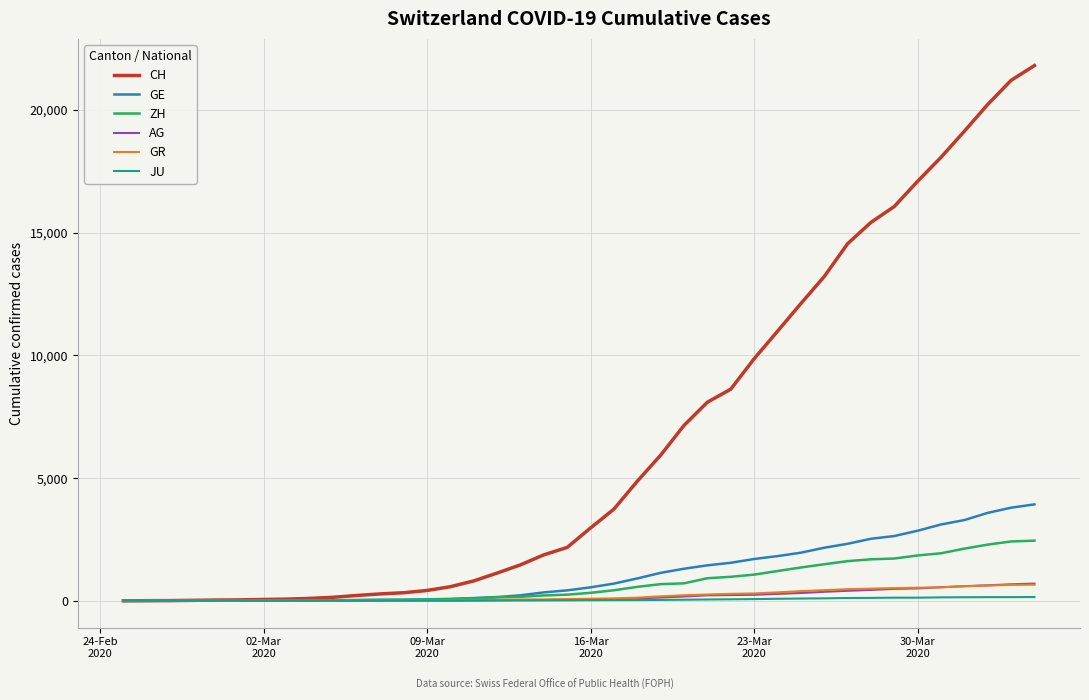

What are all the series names shown in the legend?

CH, GE, ZH, AG, GR, JU